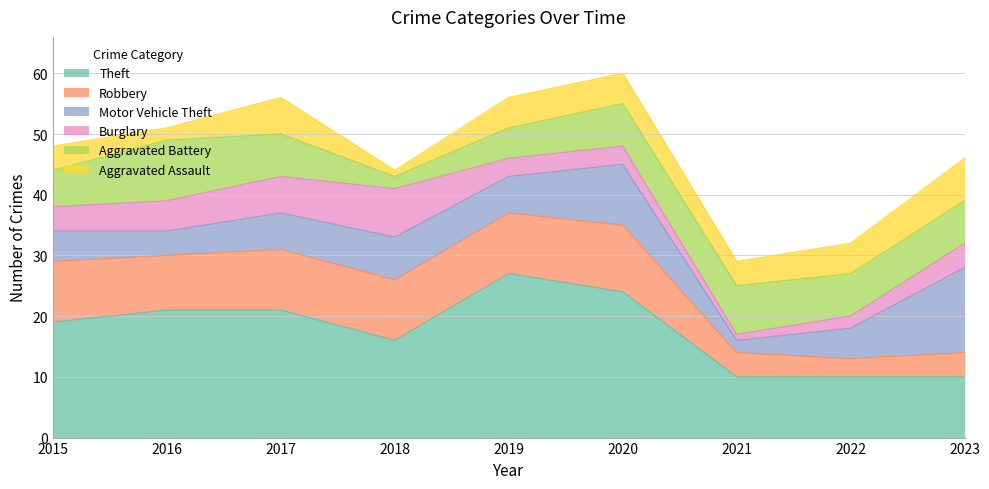

Which series has the widest spread of values?

Theft